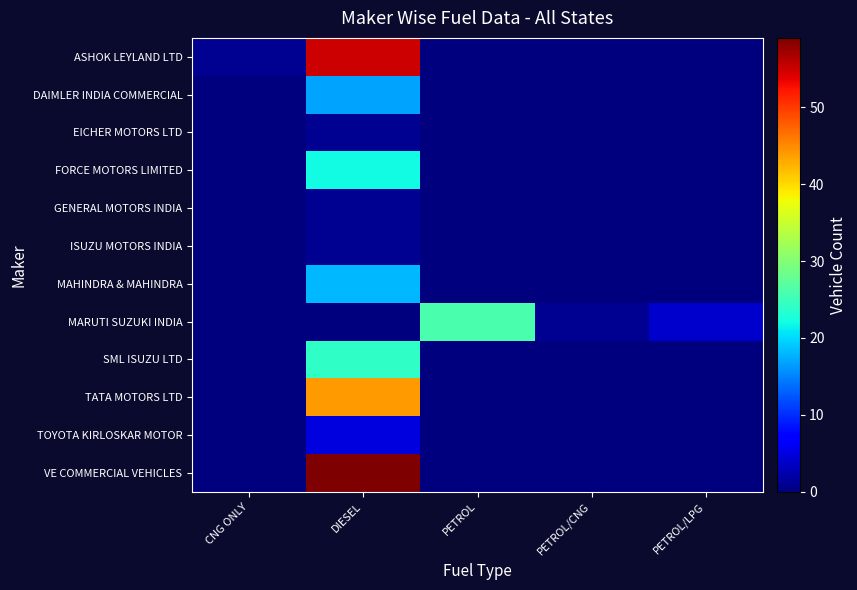

Rank the series by their maximum value, from lowest to highest.

EICHER MOTORS LTD, GENERAL MOTORS INDIA, ISUZU MOTORS INDIA, TOYOTA KIRLOSKAR MOTOR, DAIMLER INDIA COMMERCIAL, MAHINDRA & MAHINDRA, FORCE MOTORS LIMITED, SML ISUZU LTD, MARUTI SUZUKI INDIA, TATA MOTORS LTD, ASHOK LEYLAND LTD, VE COMMERCIAL VEHICLES